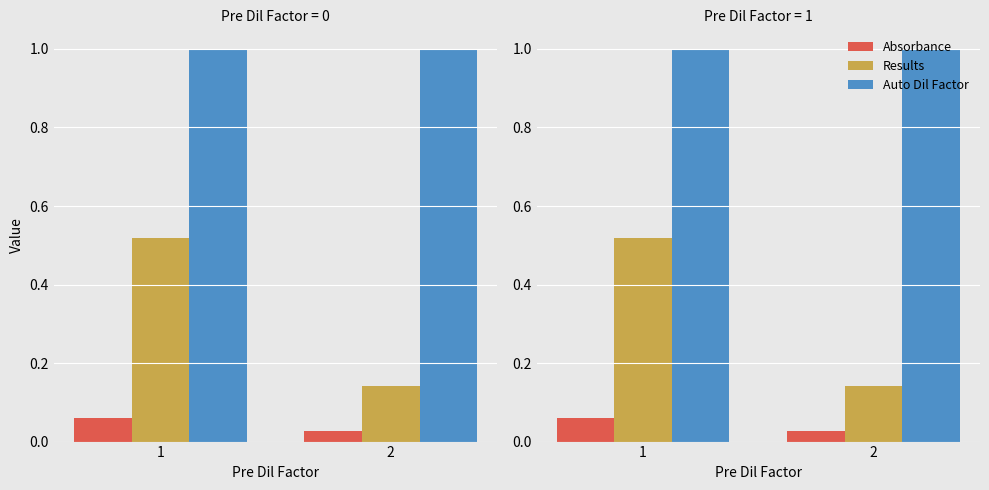

Which series has the largest total across all categories?

Auto Dil Factor